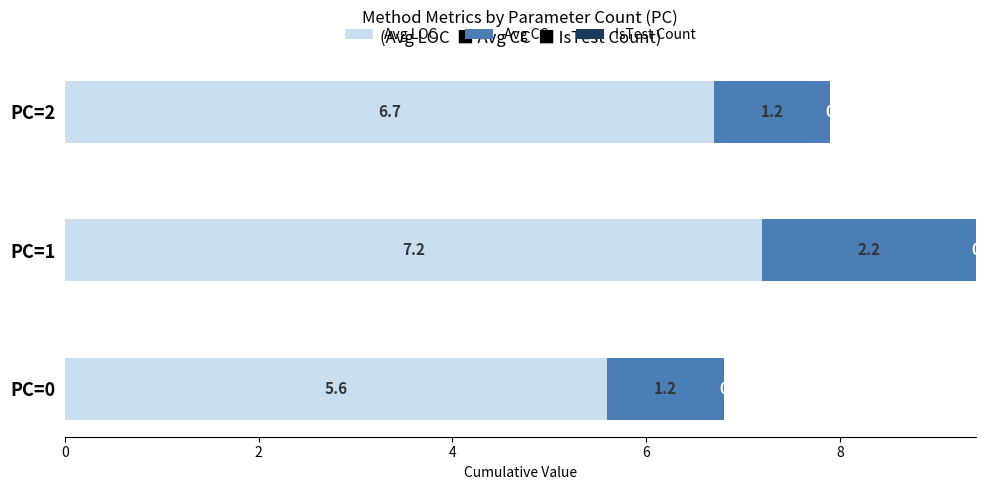

What is the highest value of the Avg LOC series?

7.2